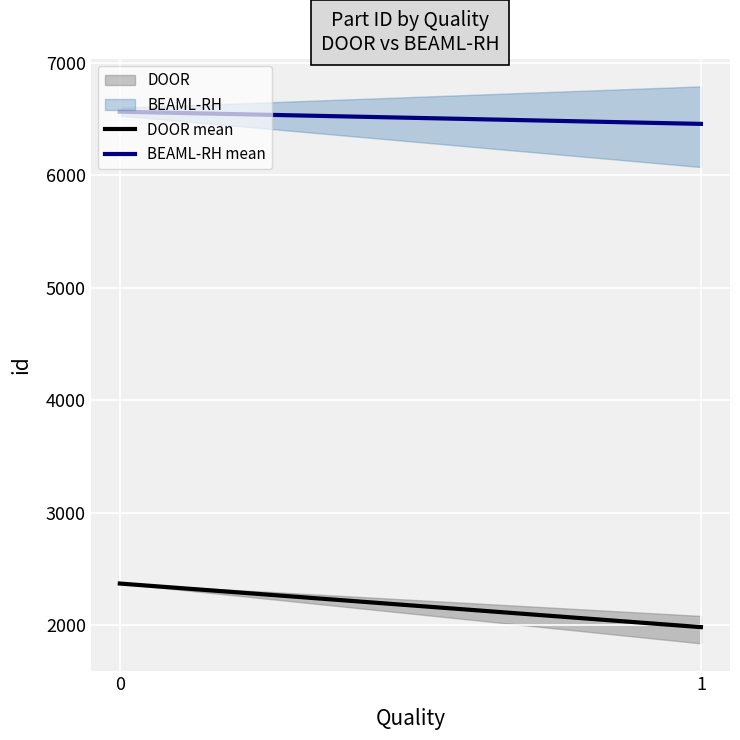

Reading left to right, what are all the values shown in this chart?

DOOR mean: 2372.0	1984.7
BEAML-RH mean: 6566.0	6457.7